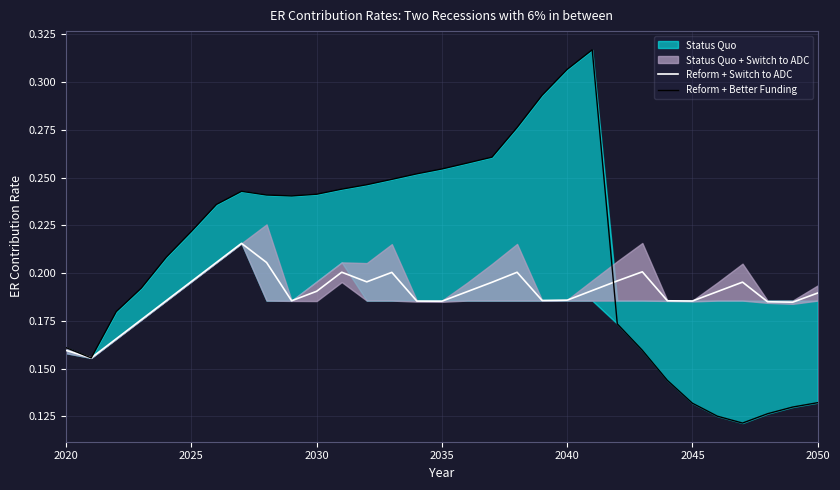

Which series has the largest total across all categories?

Reform + Better Funding